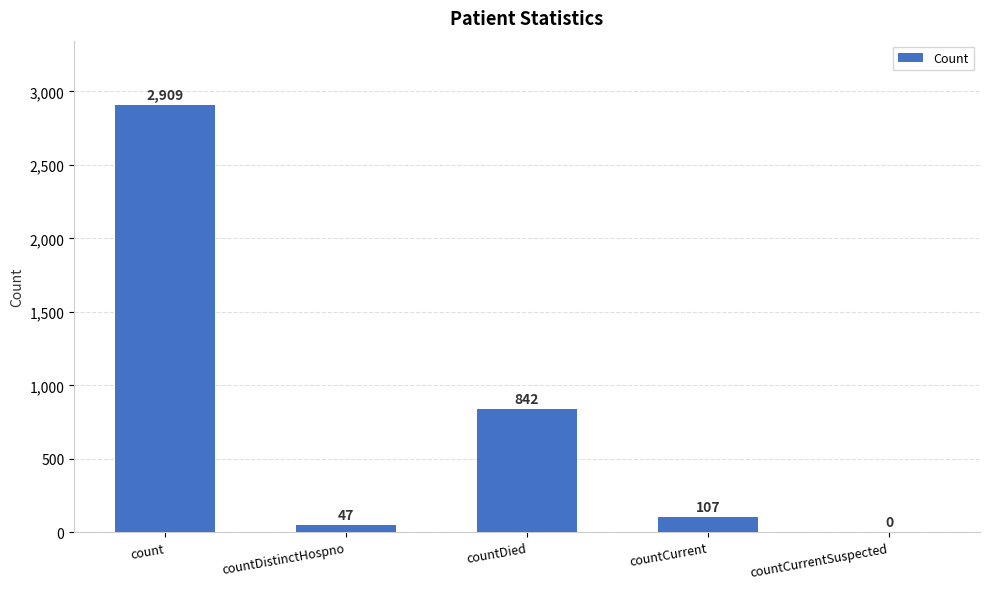

At which label is the value closest to 1454?

countDied